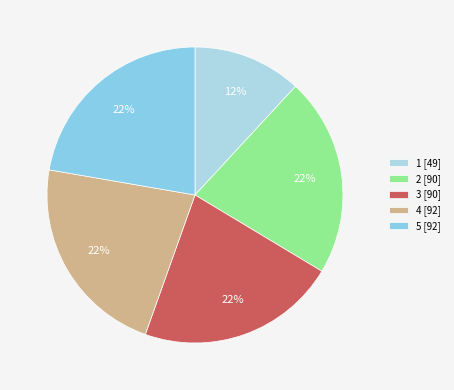

Which category has the biggest portion of the pie?

5